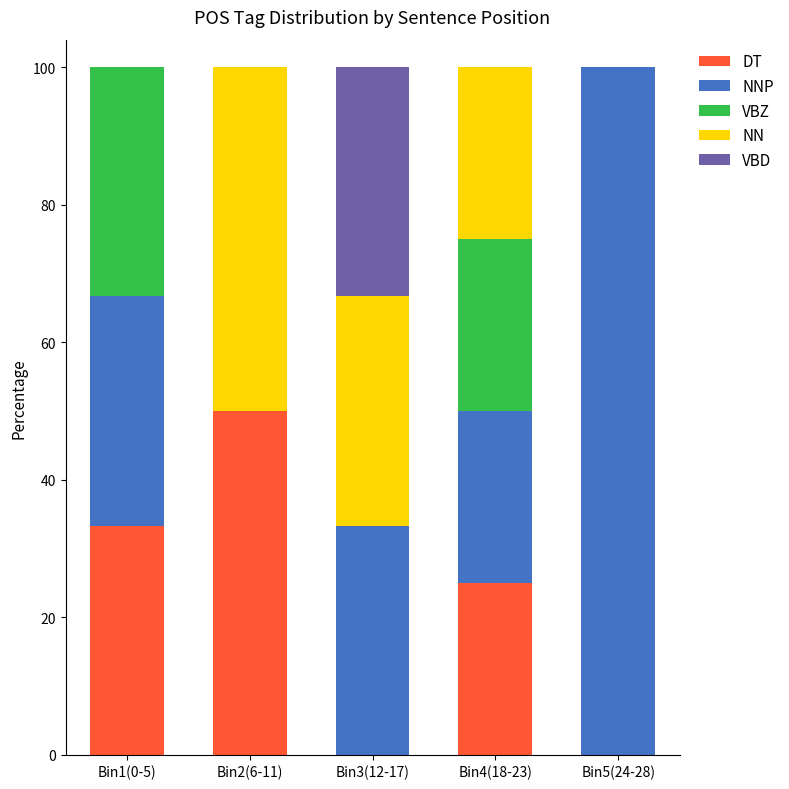

Which category has the highest value in the DT series?

Bin2(6-11)